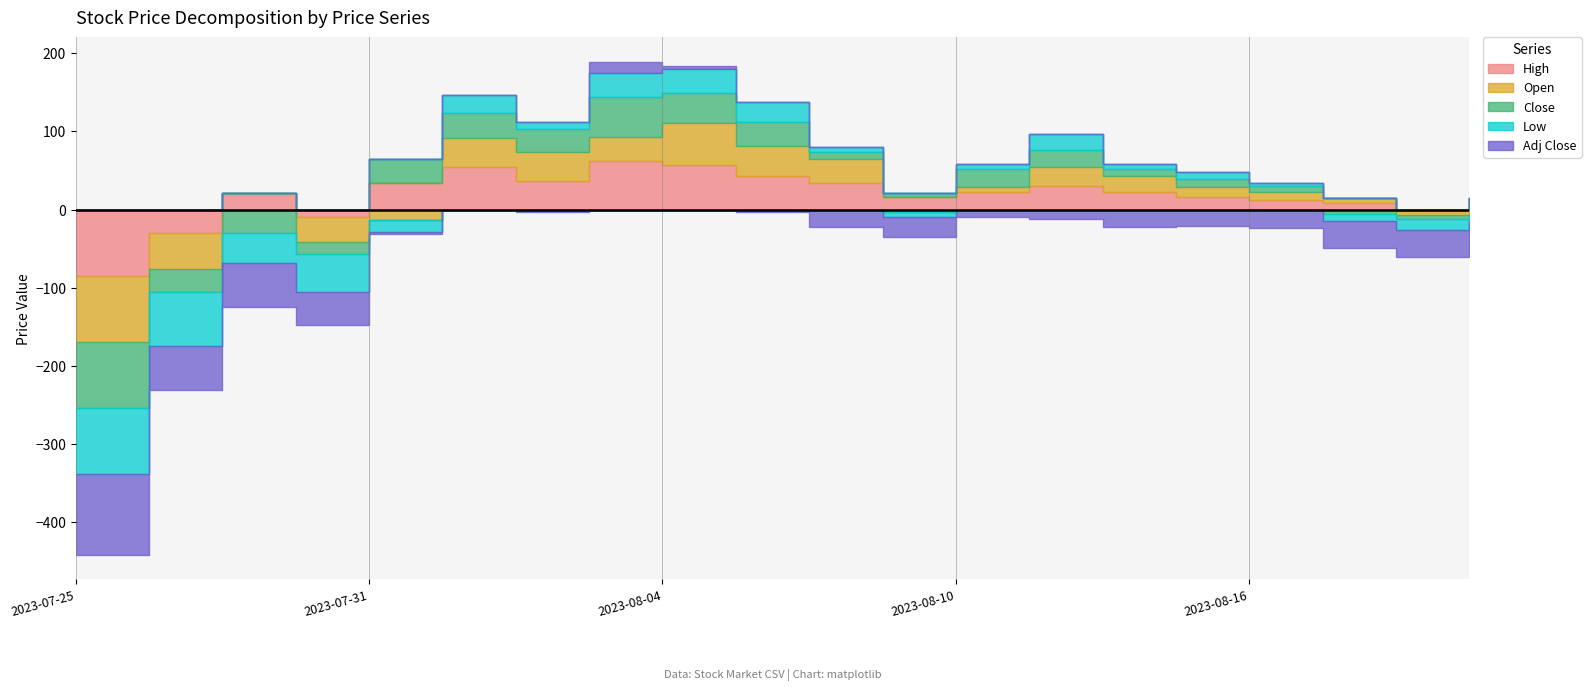

True or false: Open and High intersect in this chart.

False